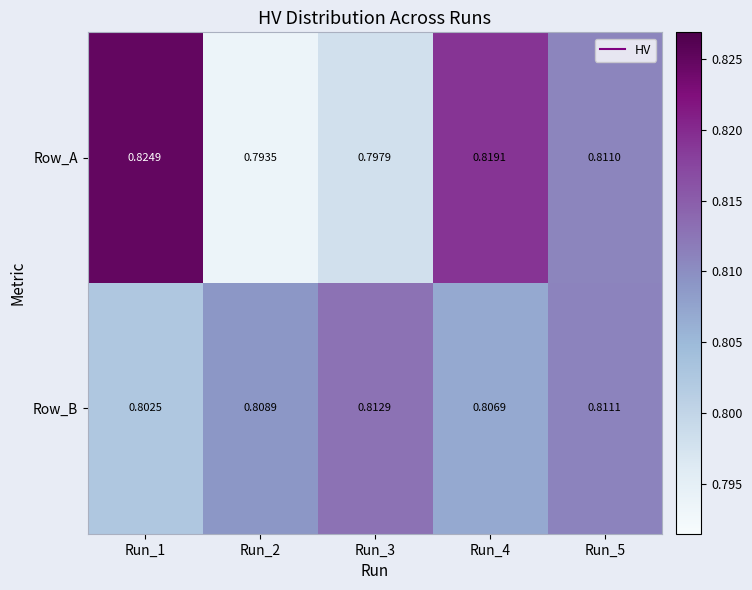

At Run_4, list the series in order from smallest to largest.

Row_B, Row_A